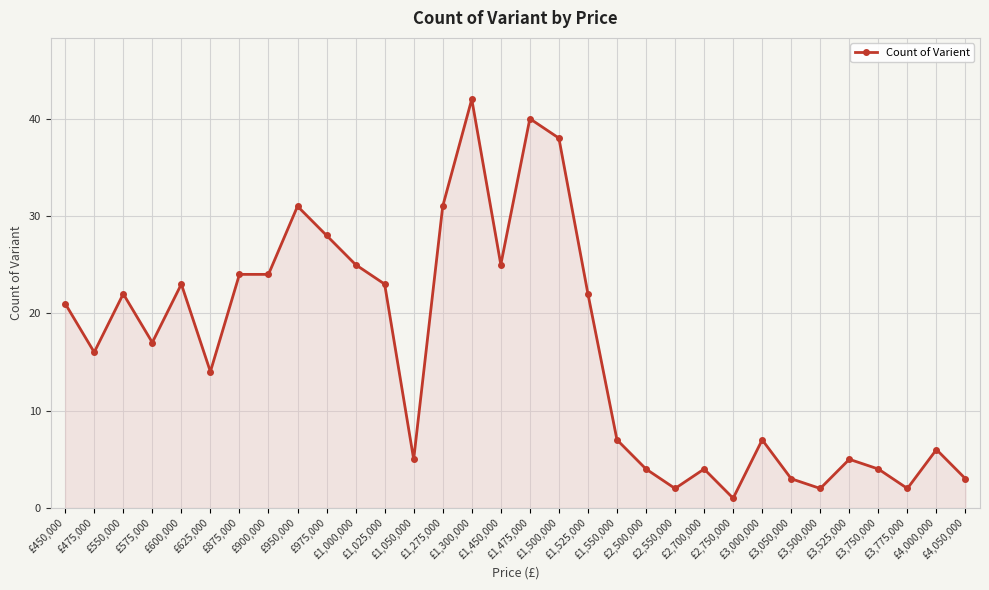

What value does the data have at £1,500,000, to the nearest 5?

40